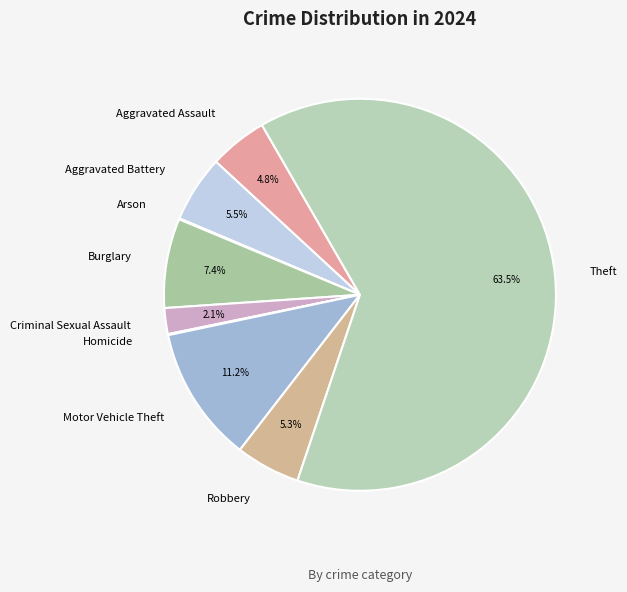

True or false: Aggravated Assault accounts for 5% of the total.

True